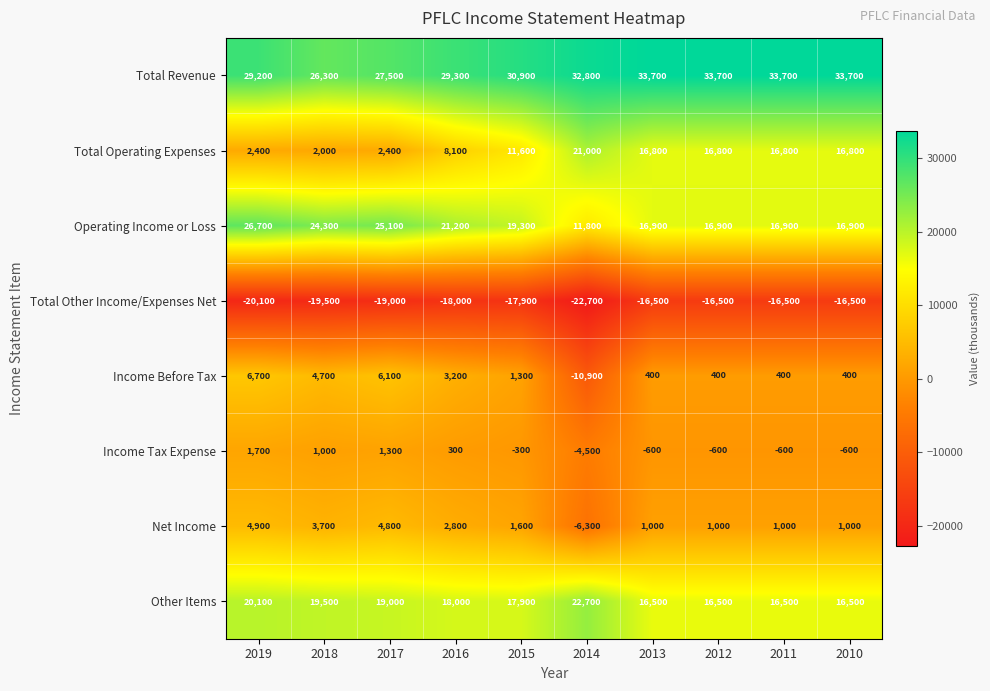

Which series has the largest total across all categories?

Total Revenue